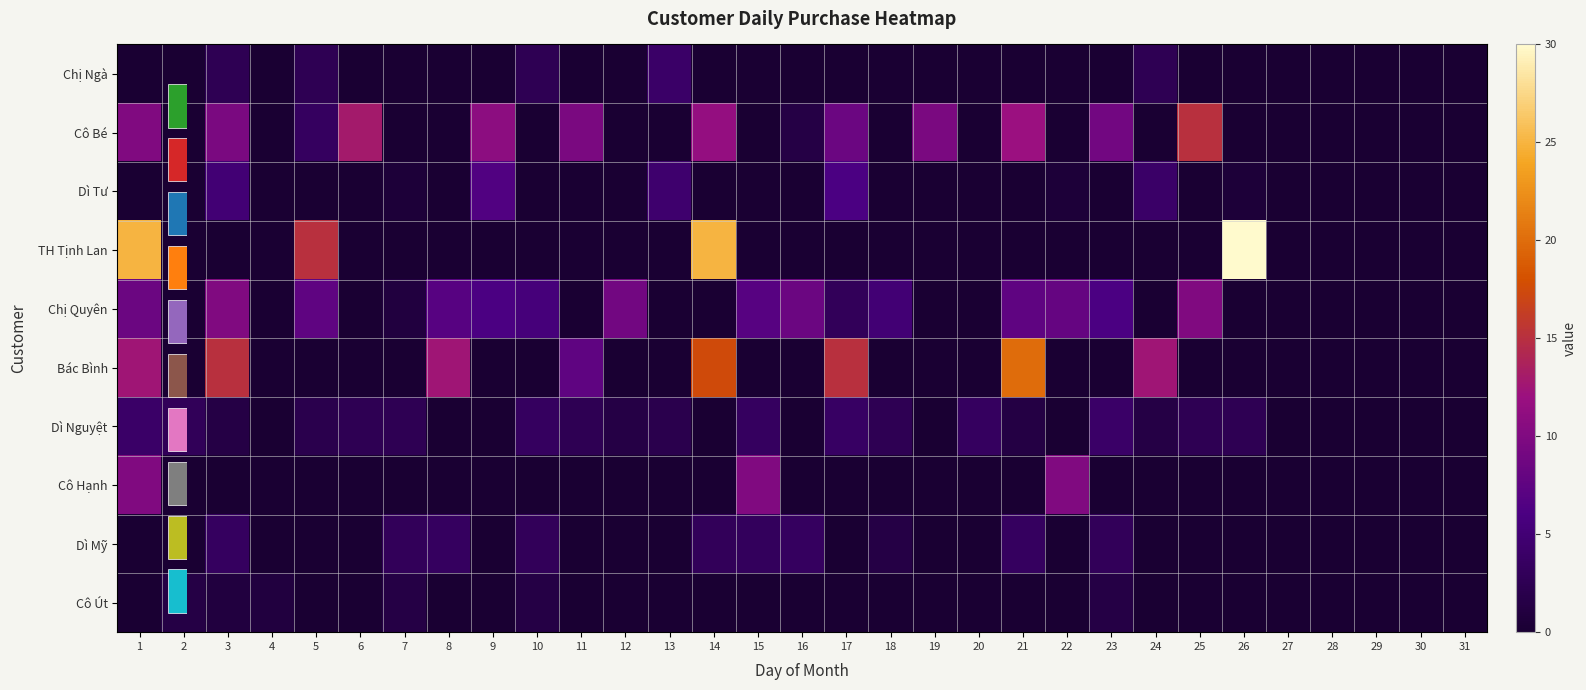

At which label does Bác Bình reach its peak?

21